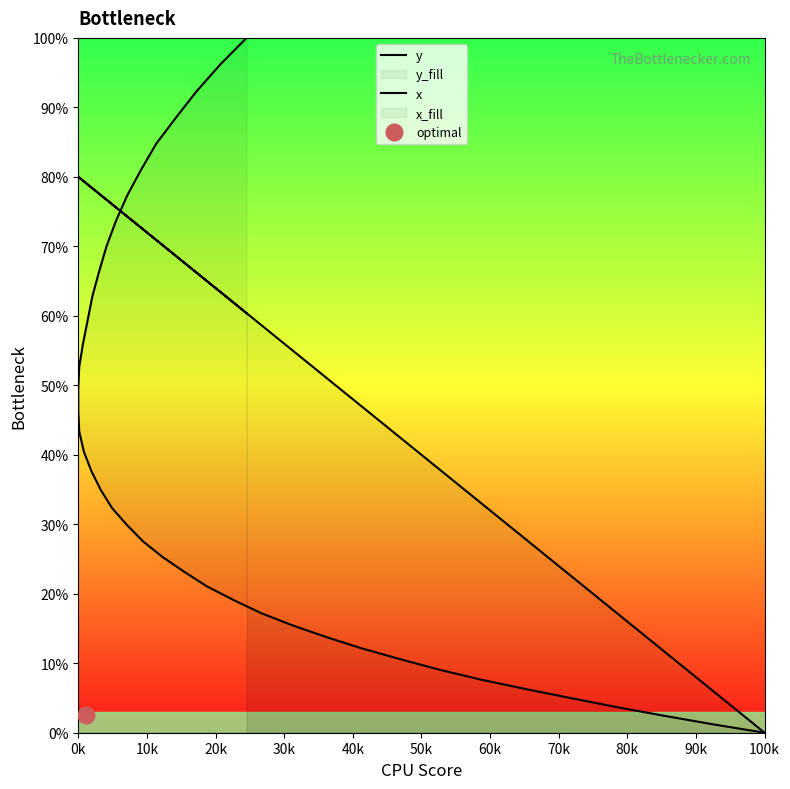

Is it true that y equals 32.9 at 0k?

False